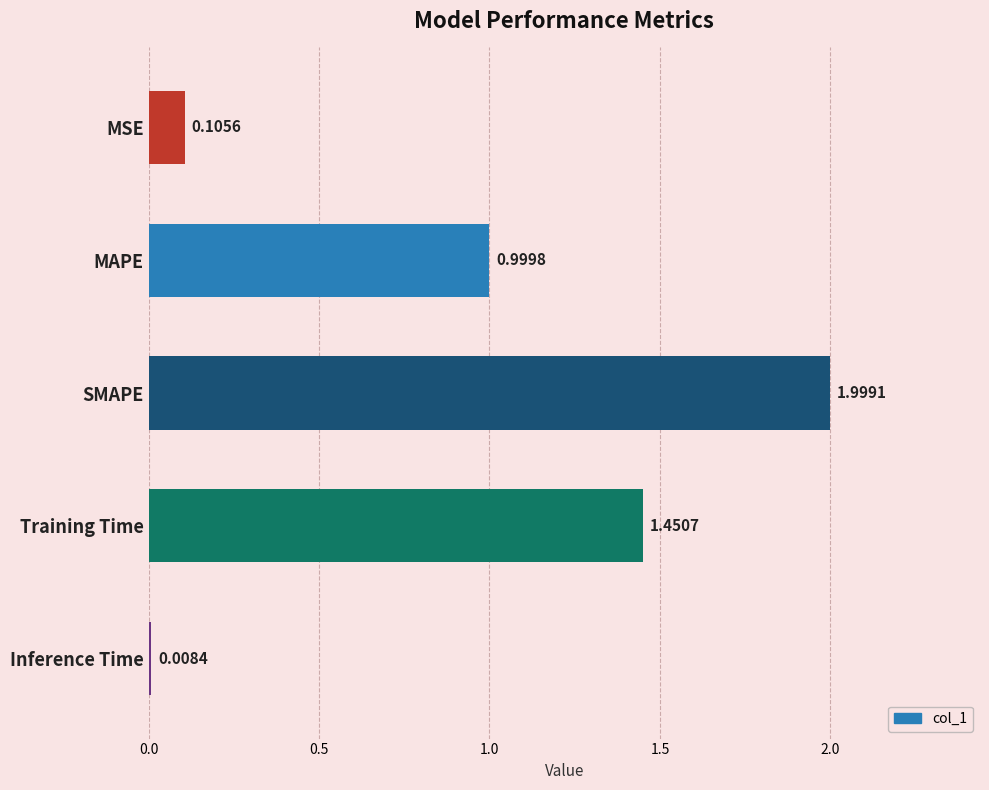

Between Inference Time and MAPE, which is larger?

MAPE